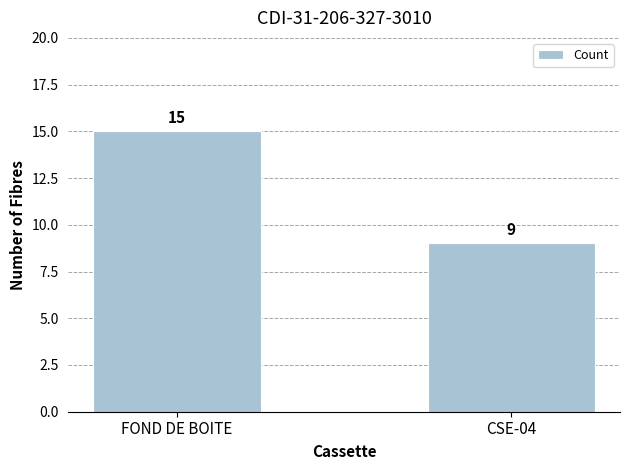

Which category has the highest value across all series?

FOND DE BOITE